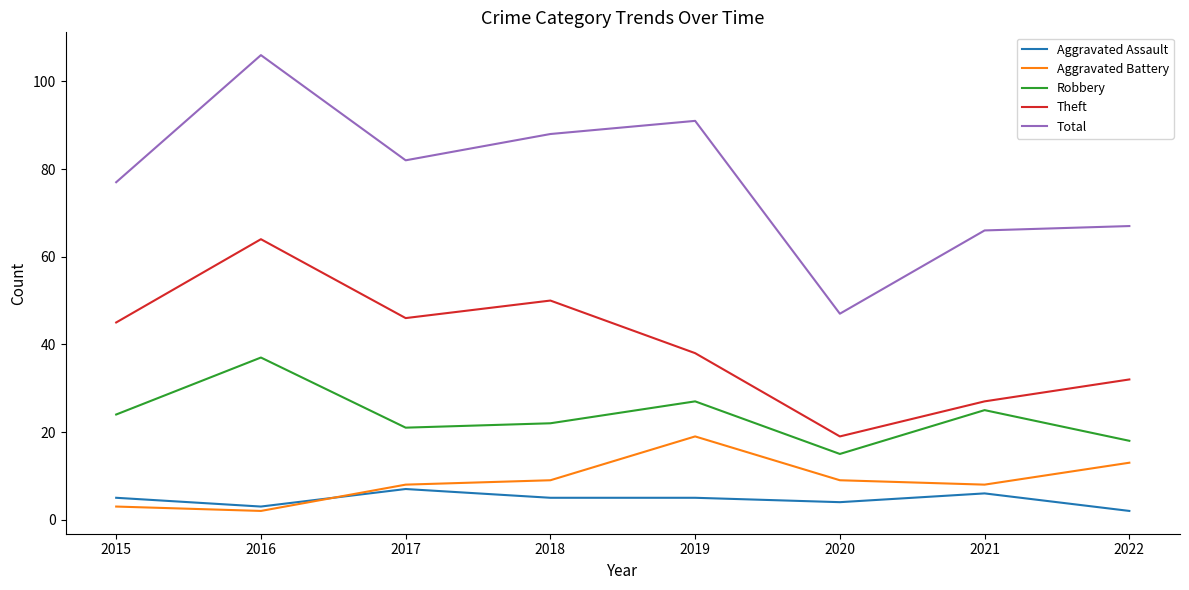

Which series has the largest total across all categories?

Total